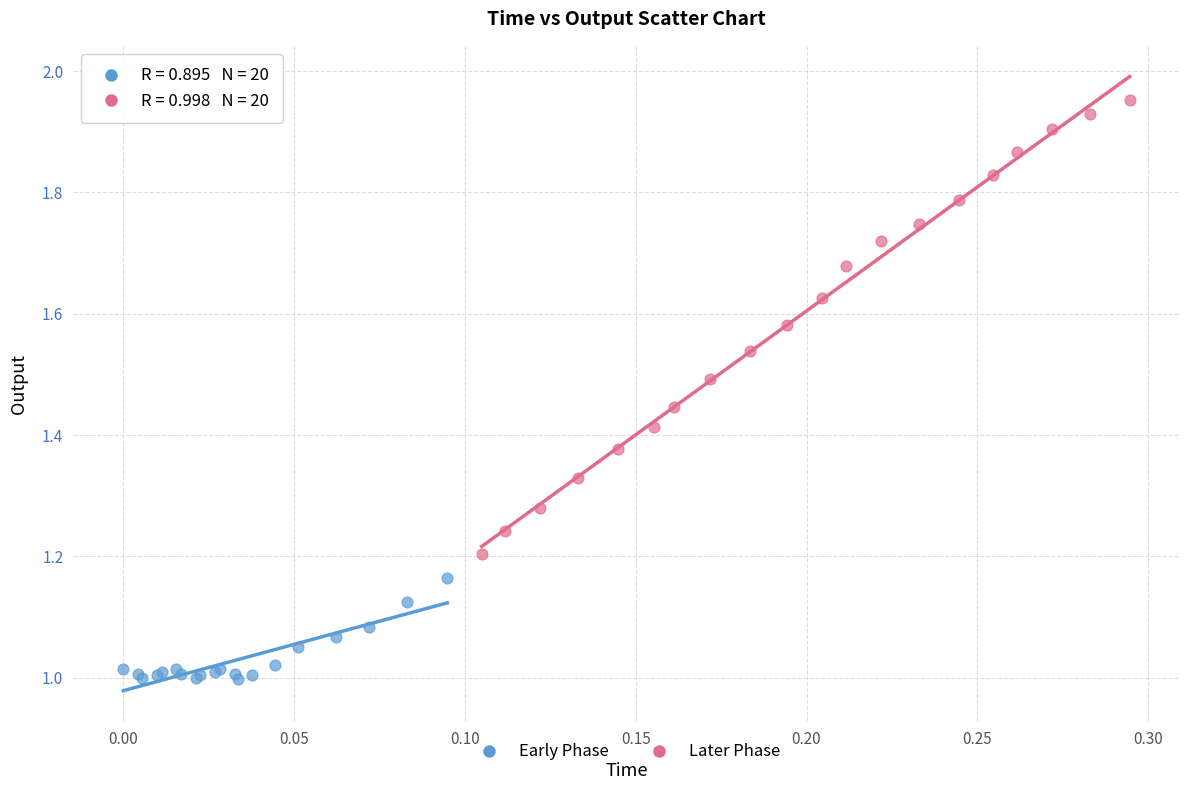

What are all the series names shown in the legend?

Early Phase, Later Phase